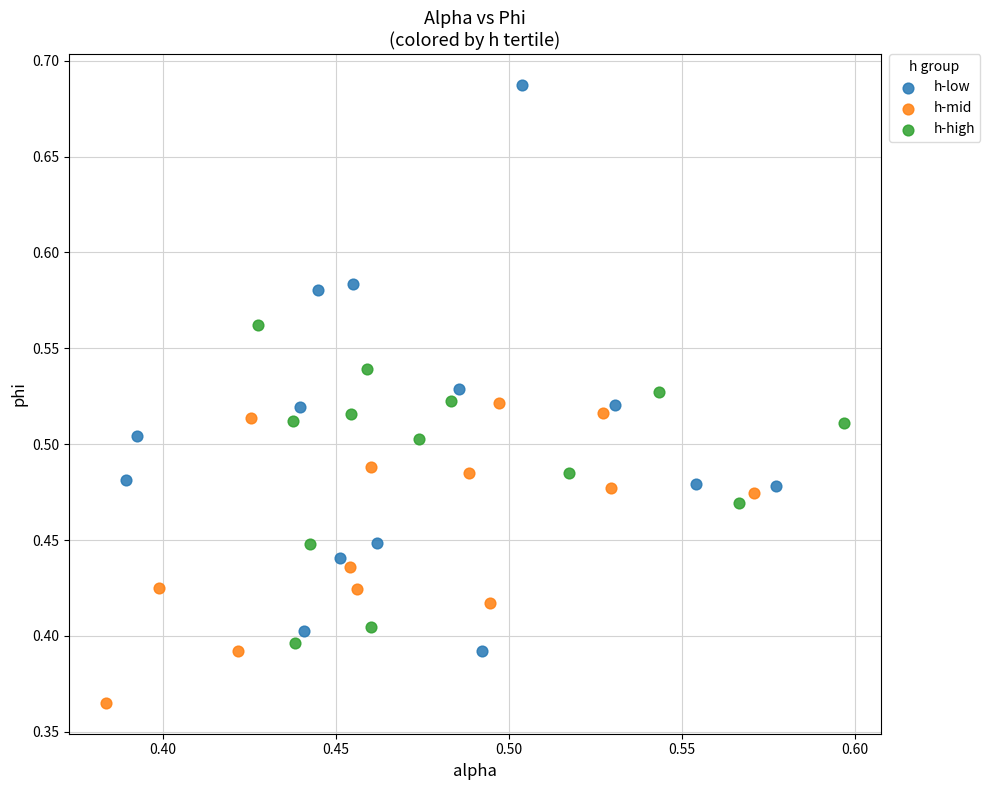

Which series has the largest Y range (max minus min)?

h-low